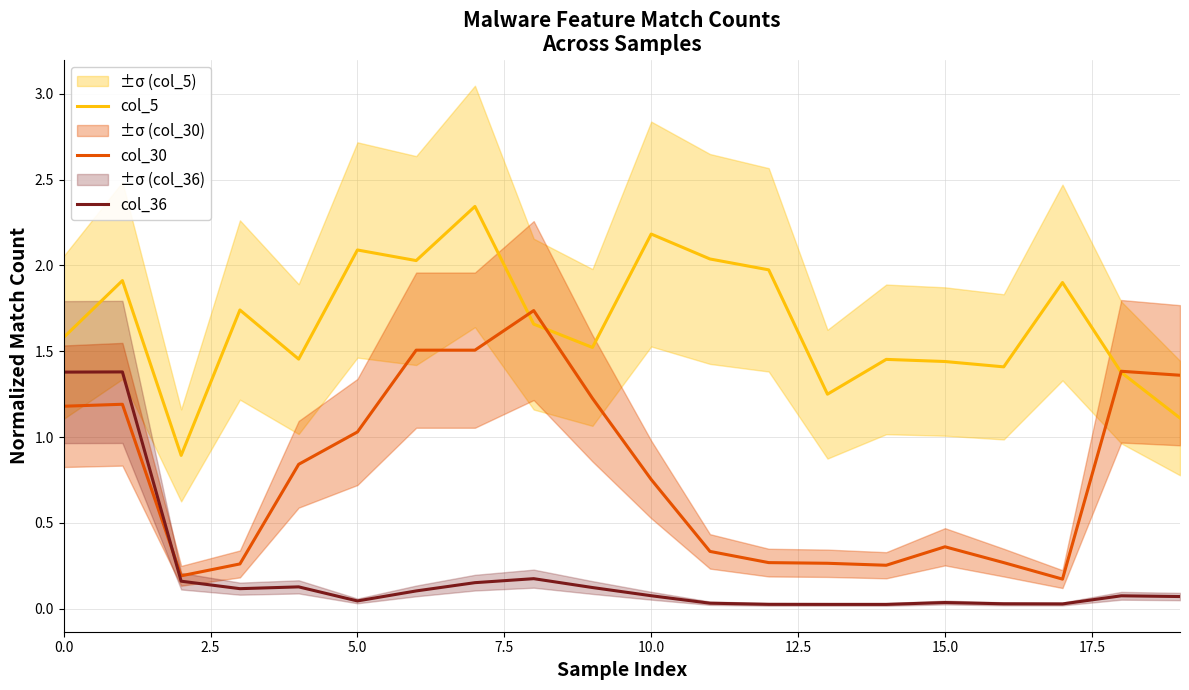

The value of col_30 at 0.0 is 0.4. True or false?

False